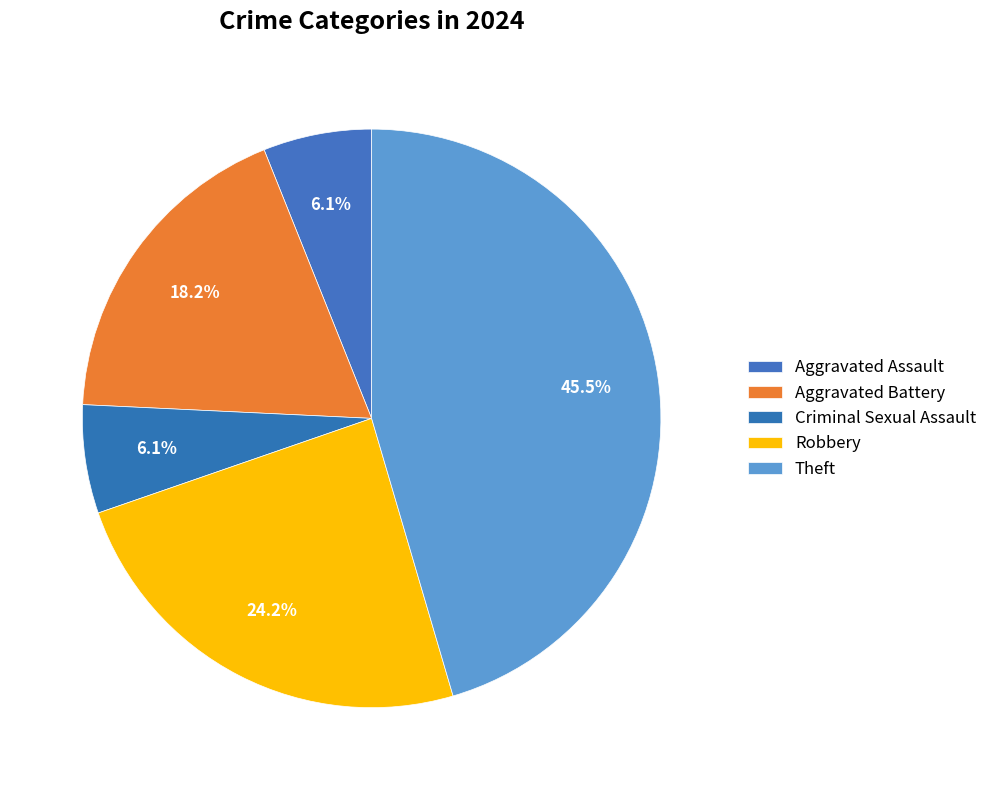

Count the number of slices in the pie.

5